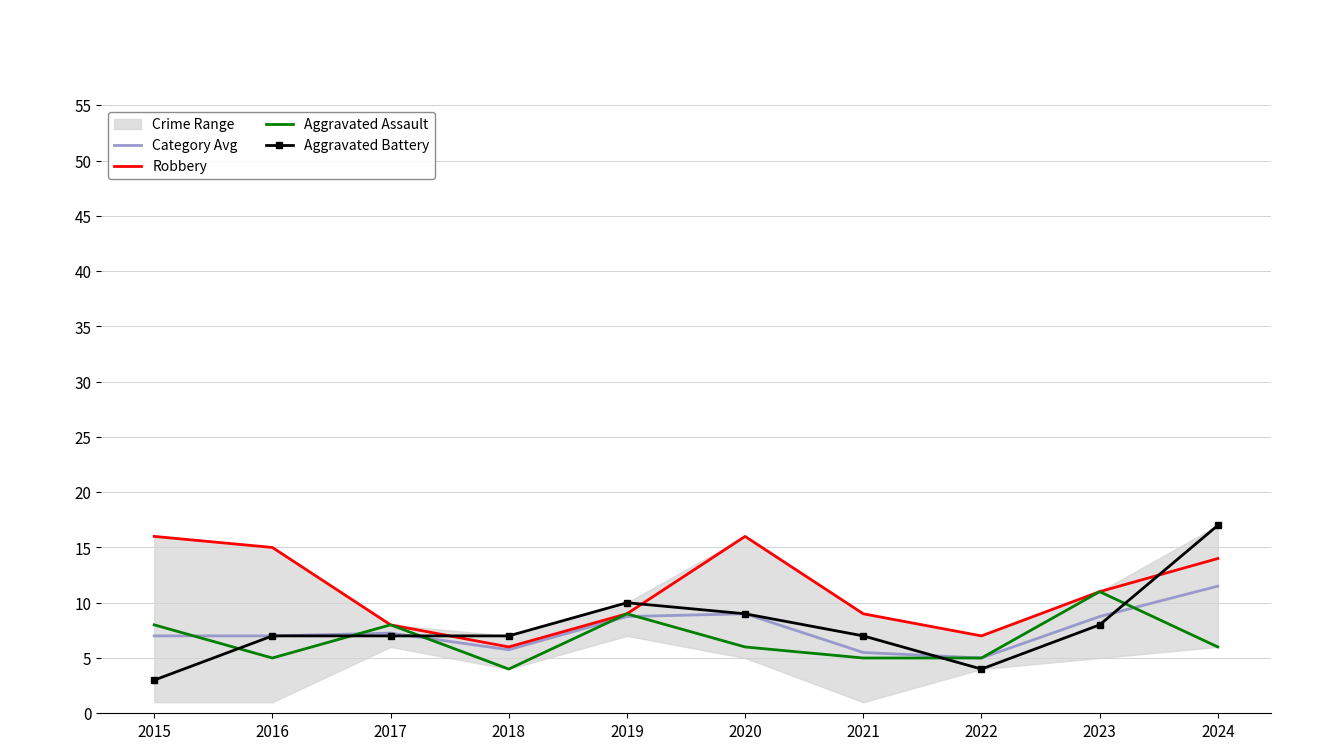

How many times do Aggravated Battery and Aggravated Assault cross each other?

5